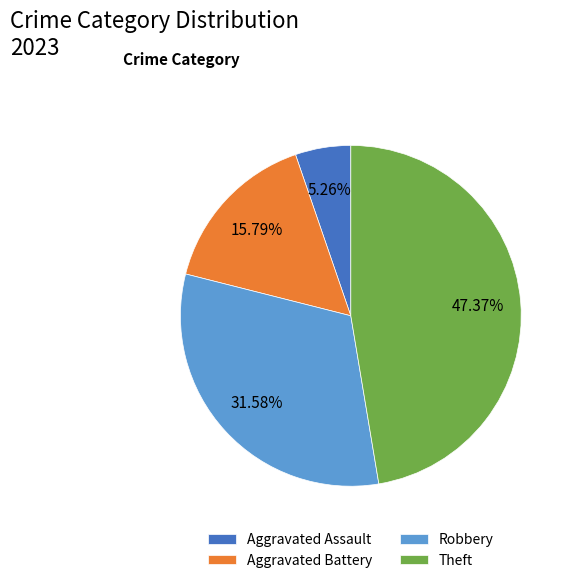

Is there a majority slice in this chart?

No